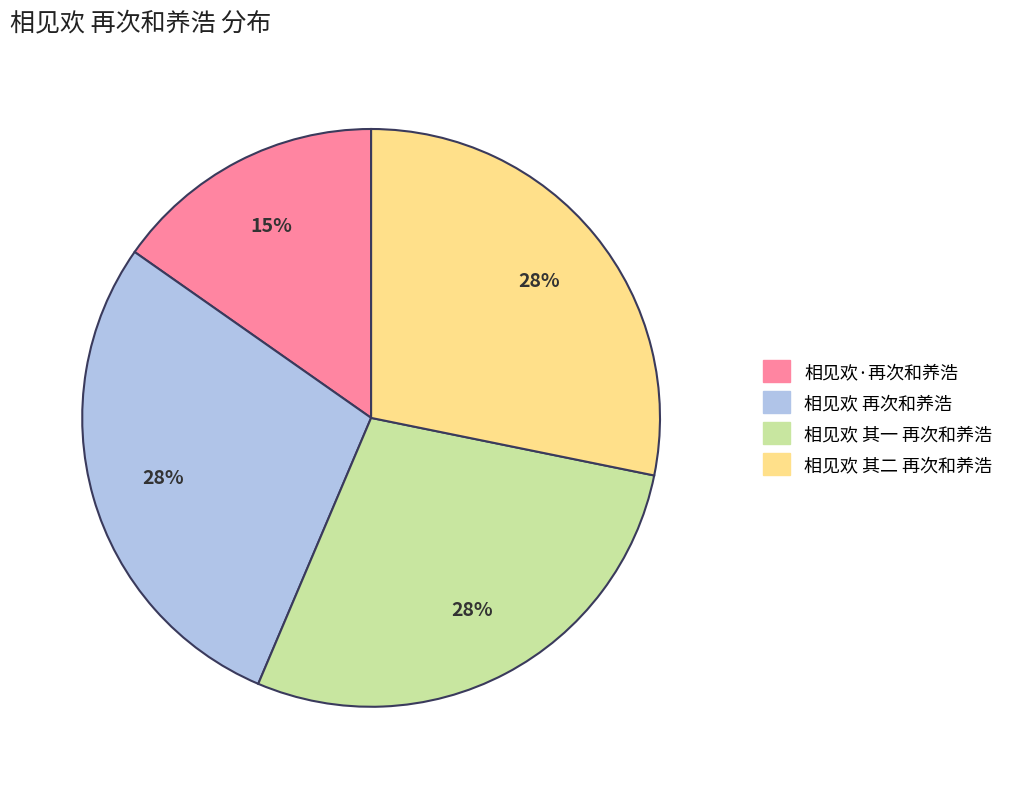

What is the ratio of the value at 相见欢·再次和养浩 to the value at 相见欢 其一 再次和养浩?

0.5